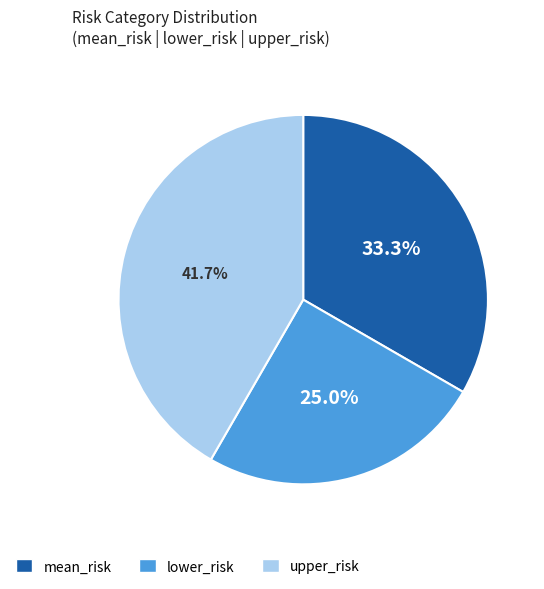

Is it true that lower_risk is 17% of the pie?

False